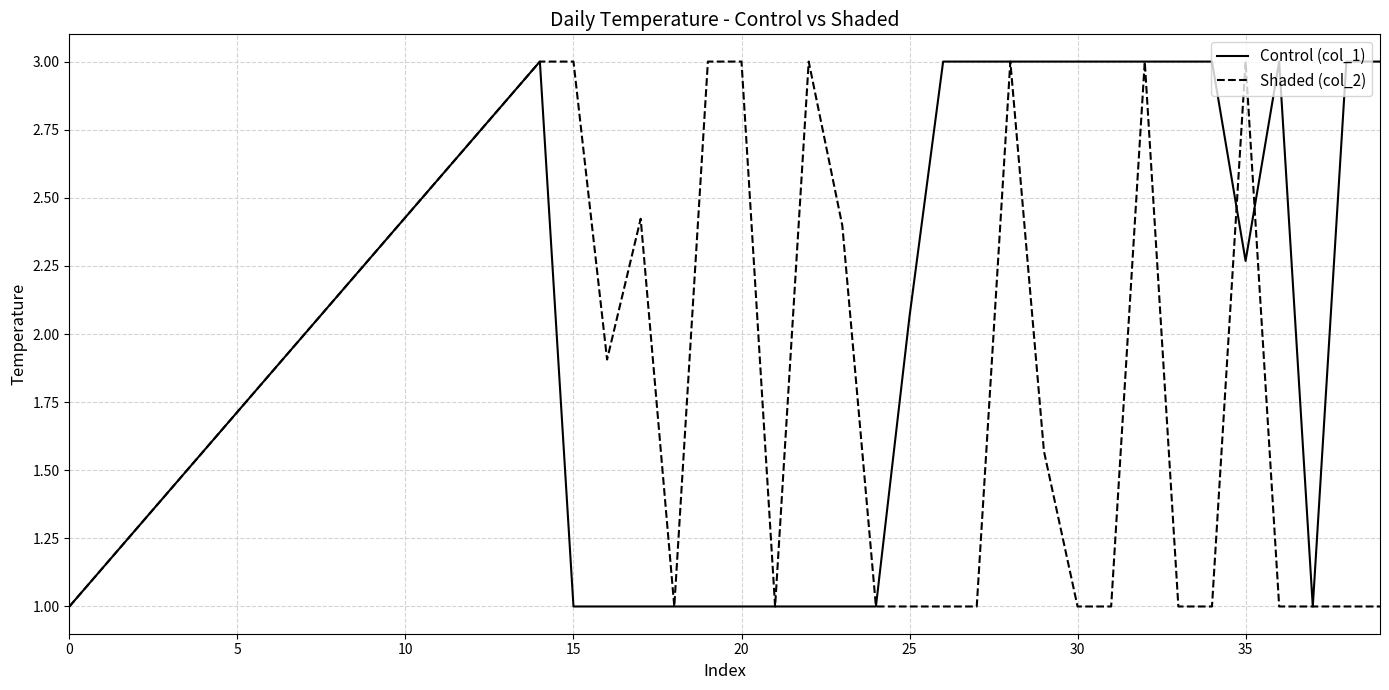

What is the minimum value for Shaded (col_2)?

1.0